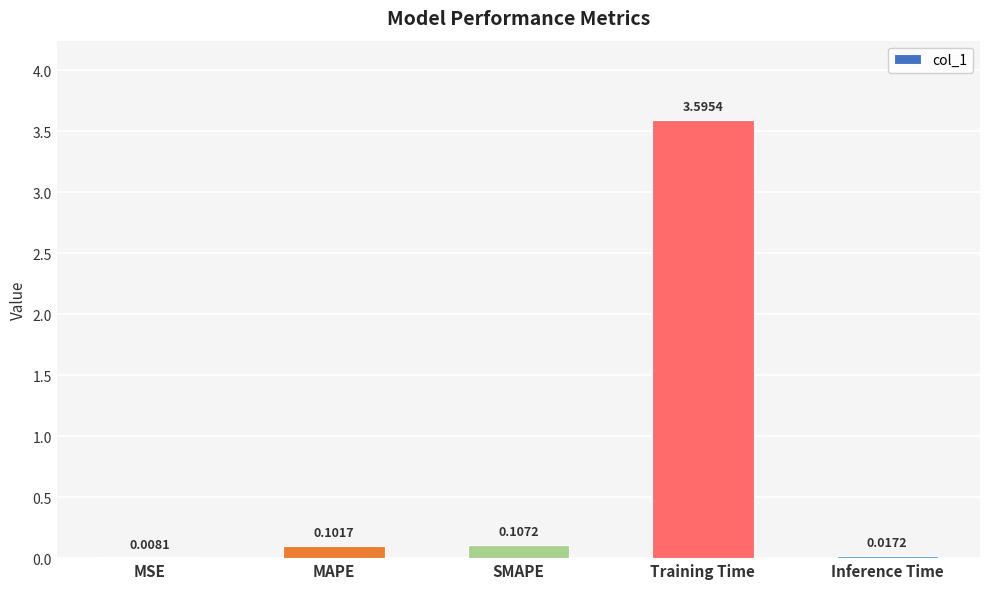

What is the maximum value shown in the chart?

3.6